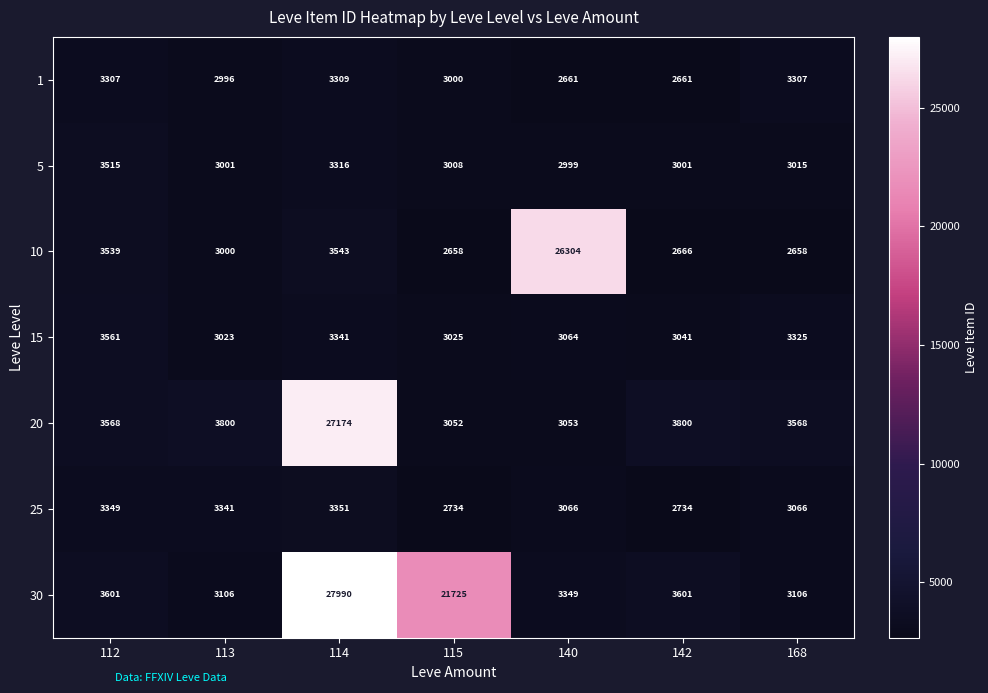

What is the total value across all series at 114?

72024